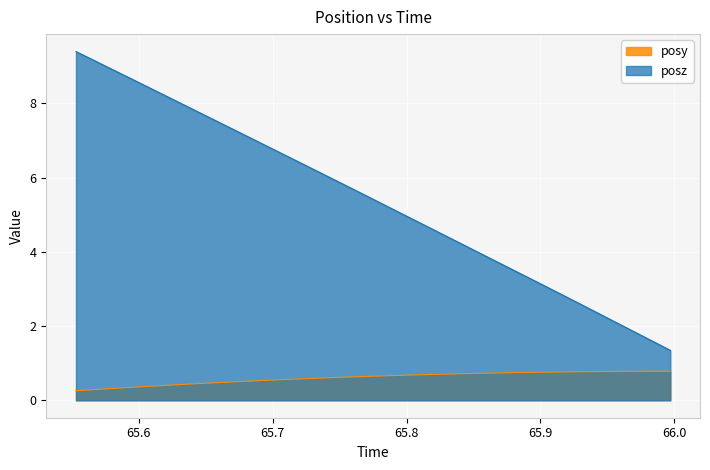

How many distinct data groups are displayed?

2